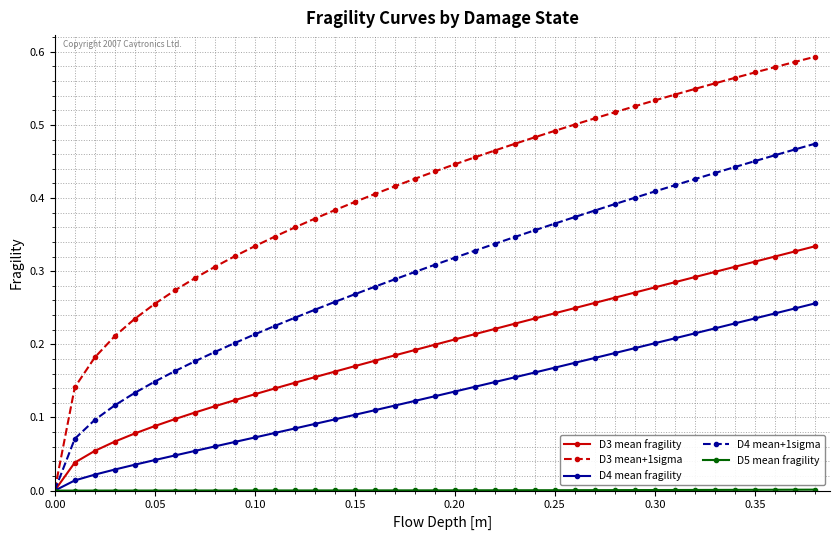

Which series has the widest spread of values?

D3 mean+1sigma